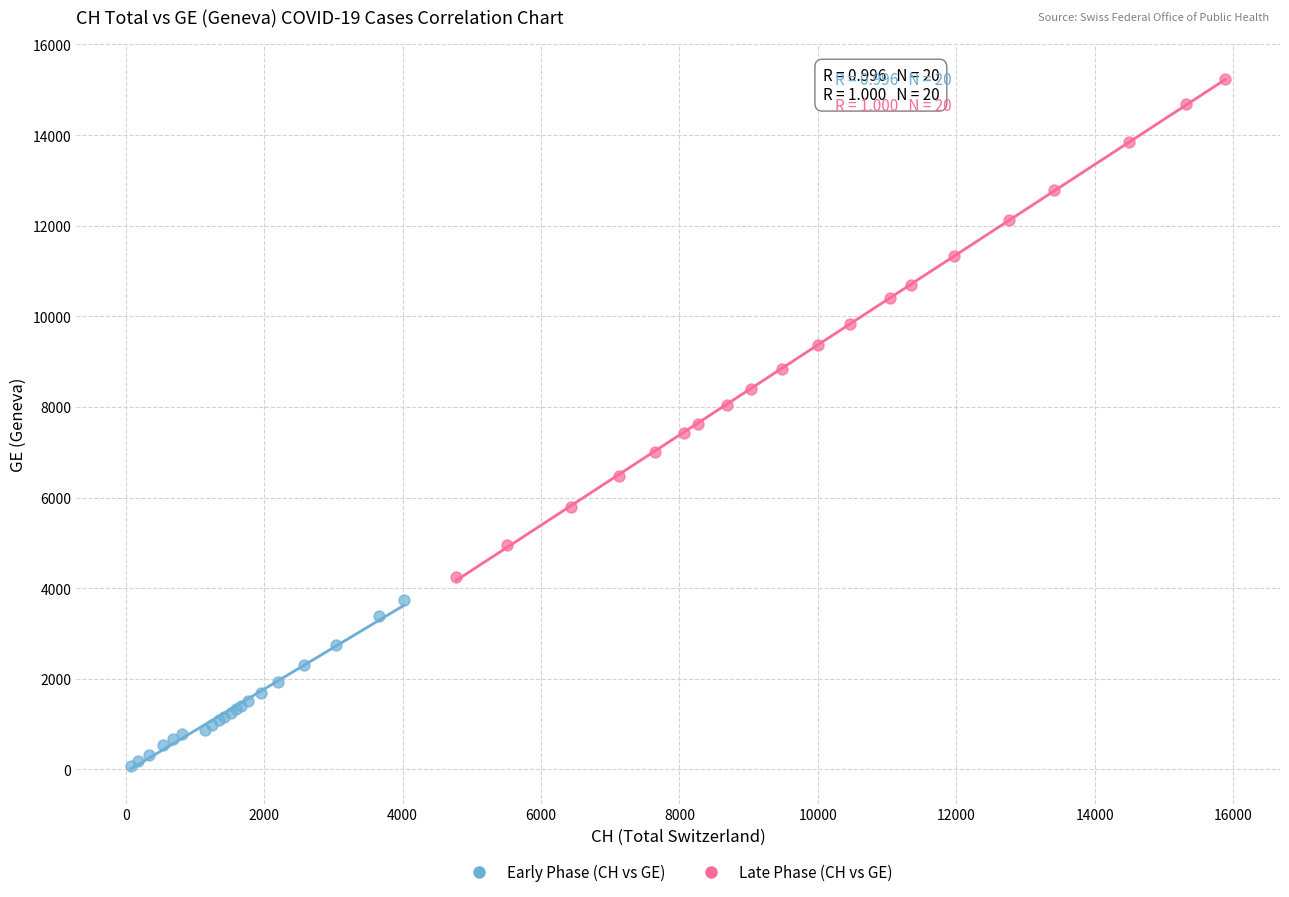

Which series contains the lowest Y value?

Early Phase (CH vs GE)